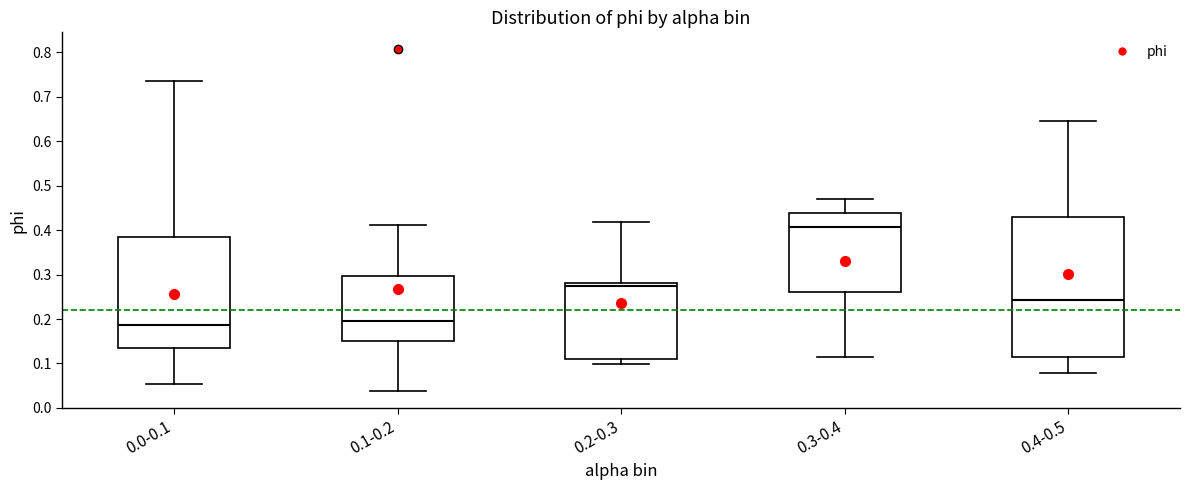

Reading left to right, transcribe this box plot: for each box, give where its median line is, the range the box spans, and where its two whiskers end, as read against the y-axis. The values are not printed on the chart, so give them approximately, as read against the axis.

0.0-0.1: median 0.19, box 0.13 to 0.38, whiskers 0.05 to 0.74
0.1-0.2: median 0.20, box 0.15 to 0.30, whiskers 0.04 to 0.41
0.2-0.3: median 0.28 (just below the box's upper edge), box 0.11 to 0.28, whiskers 0.10 to 0.42
0.3-0.4: median 0.41, box 0.26 to 0.44, whiskers 0.11 to 0.47
0.4-0.5: median 0.24, box 0.12 to 0.43, whiskers 0.08 to 0.64